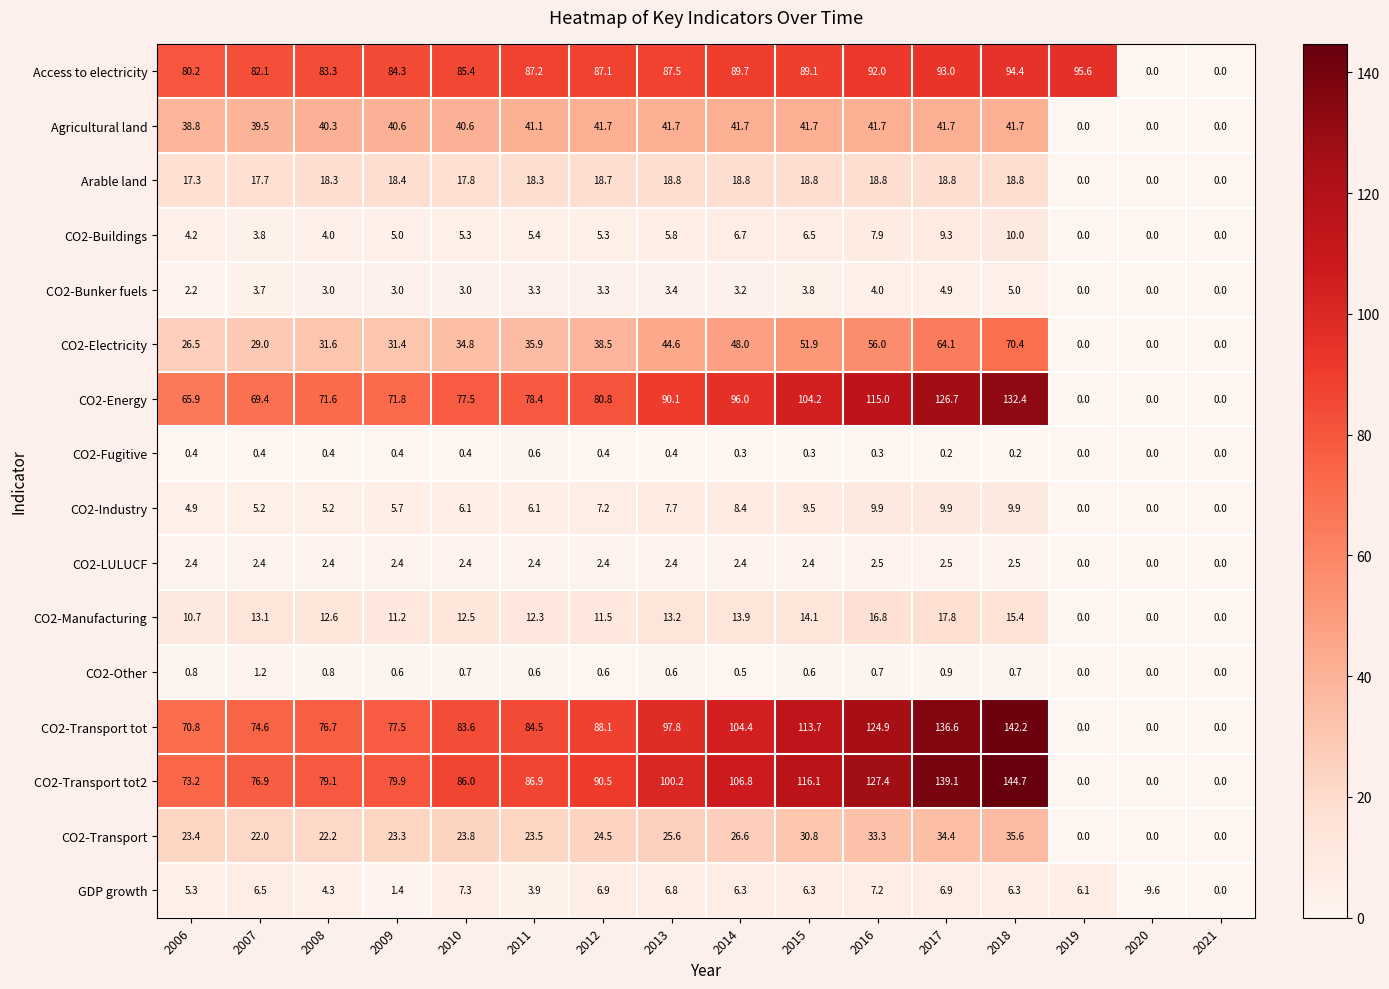

The CO2-Buildings series shows 2.6 at 2011. True or false?

False